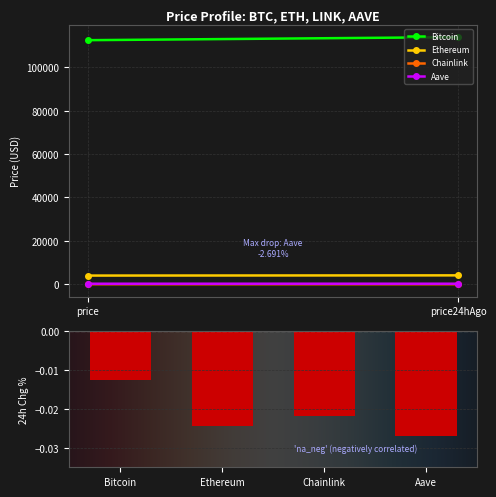

Which has a higher value, Chainlink or Ethereum?

Chainlink